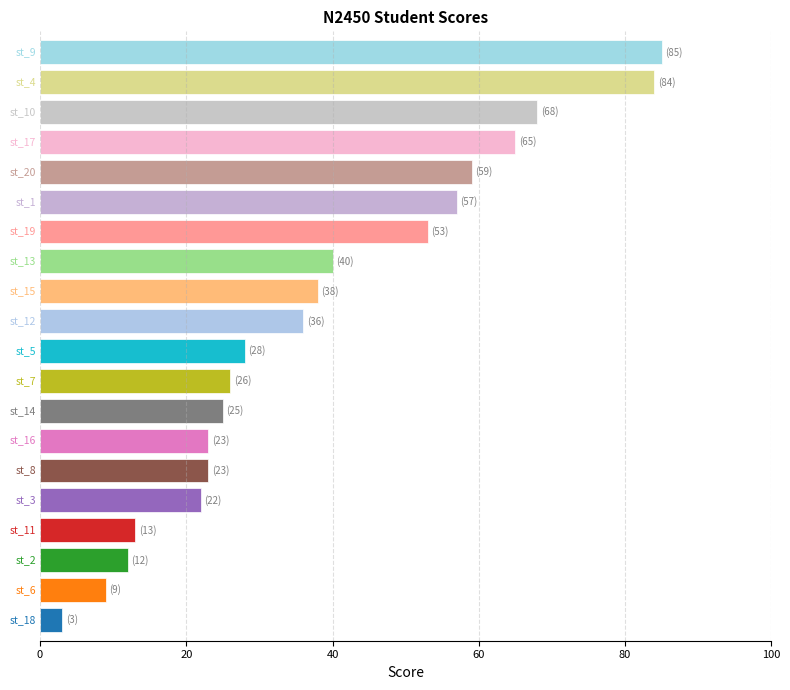

What is the maximum value shown in the chart?

85